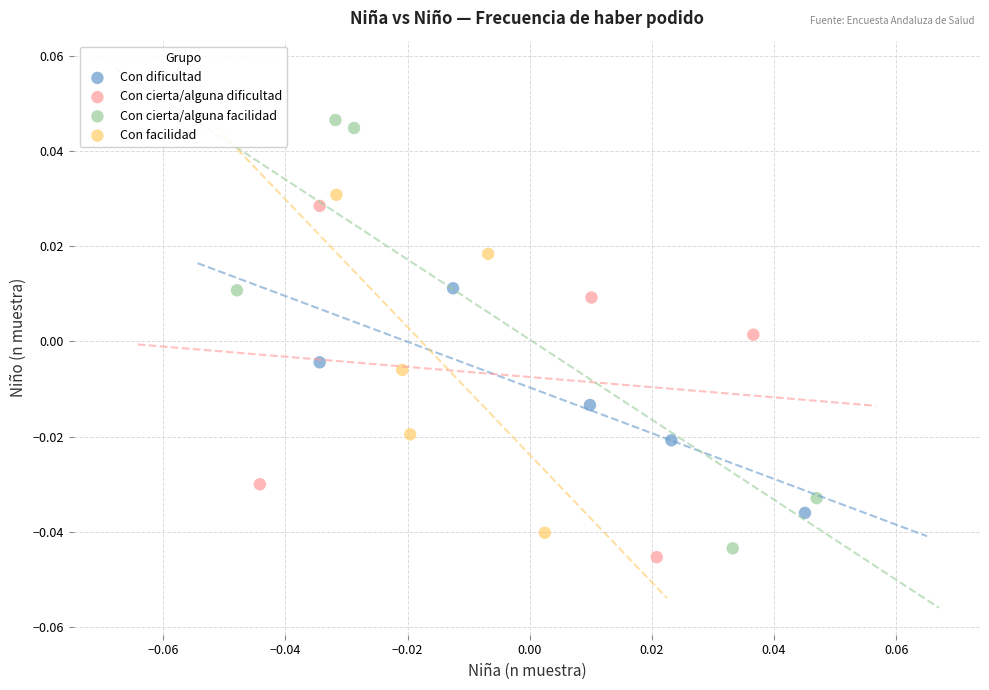

Which series has the largest Y range (max minus min)?

Con cierta/alguna facilidad